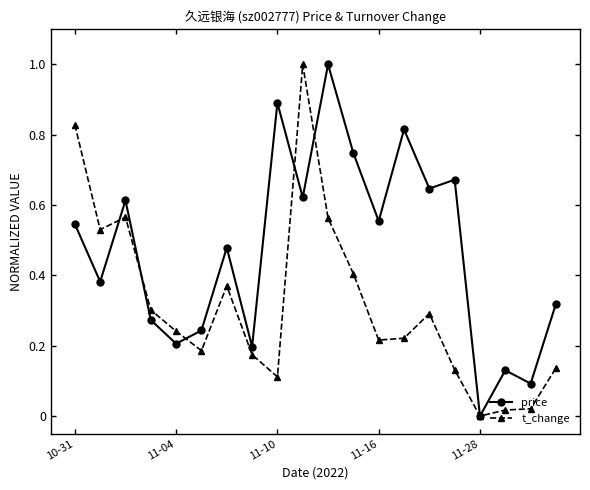

List the series in order of their overall mean, lowest first.

t_change, price